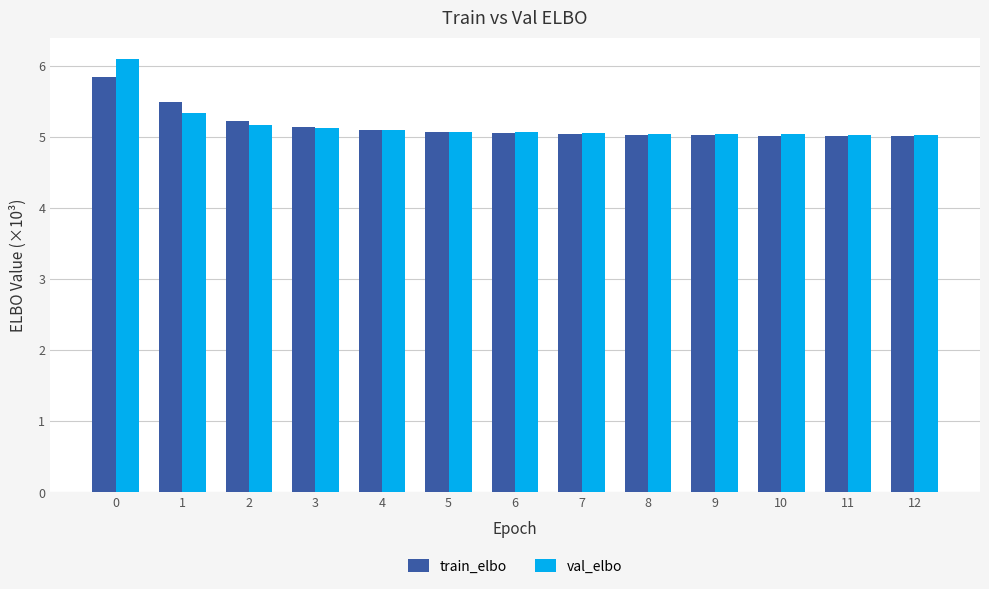

Is the value of train_elbo at 0 greater than the value of val_elbo at 0?

No